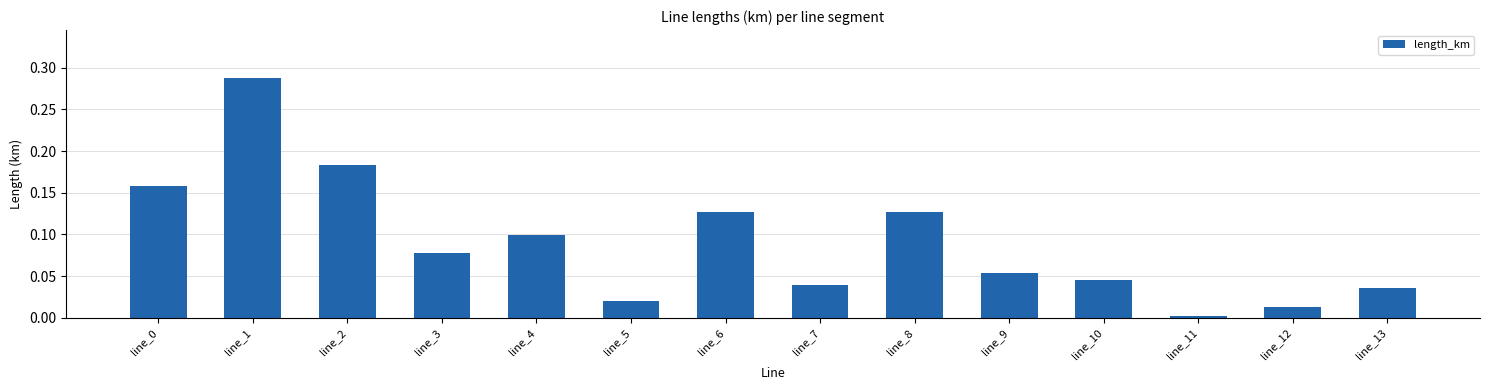

At which category does the chart reach its minimum across all series?

line_11